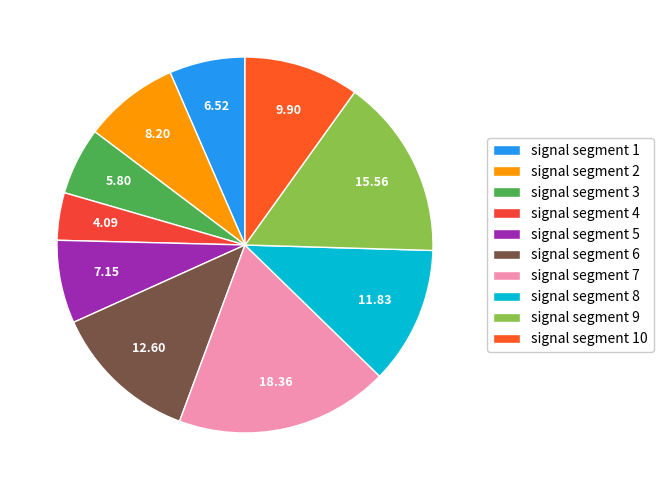

To the nearest percent, what percentage of the pie is signal segment 3?

6%